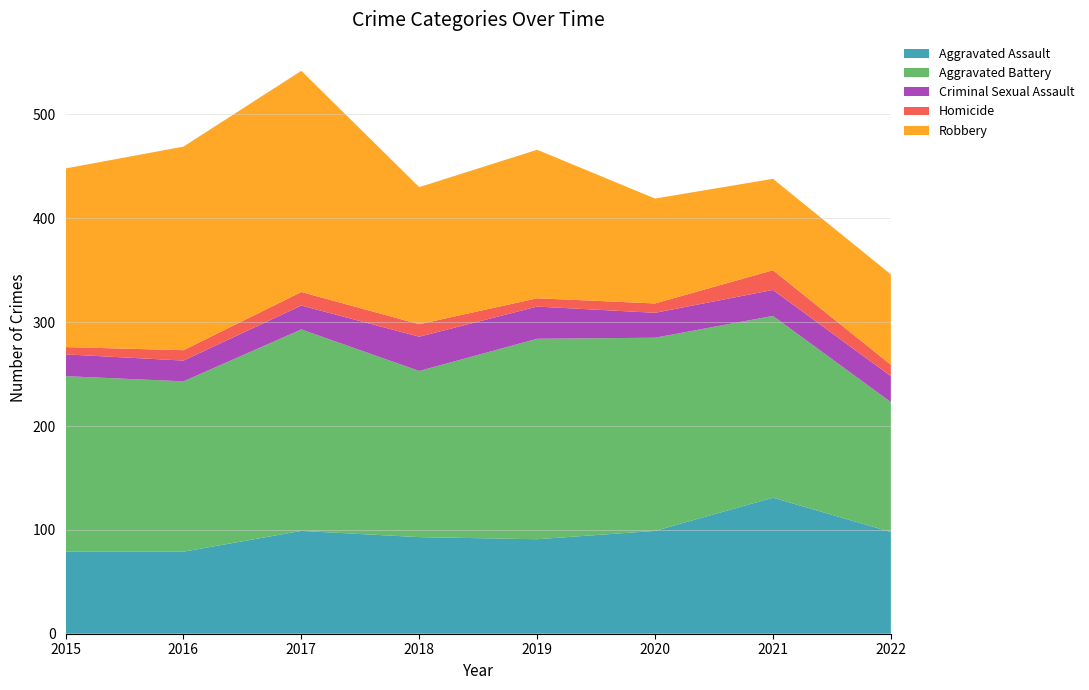

Reading left to right, what are all the values shown in this chart?

Aggravated Assault: 2015=79	2016=79	2017=99	2018=93	2019=91	2020=99	2021=131	2022=98
Aggravated Battery: 2015=169	2016=164	2017=194	2018=160	2019=193	2020=186	2021=175	2022=125
Criminal Sexual Assault: 2015=21	2016=20	2017=23	2018=33	2019=31	2020=24	2021=25	2022=25
Homicide: 2015=7	2016=10	2017=13	2018=12	2019=8	2020=9	2021=19	2022=11
Robbery: 2015=172	2016=196	2017=213	2018=132	2019=143	2020=101	2021=88	2022=87